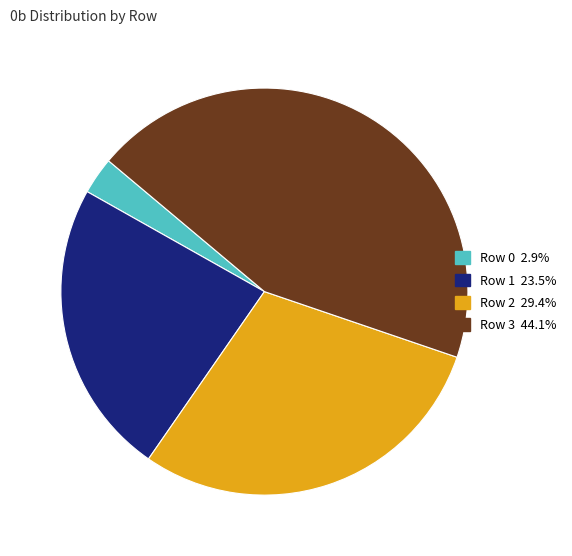

Is it true that Row 0 is 3% of the pie?

True